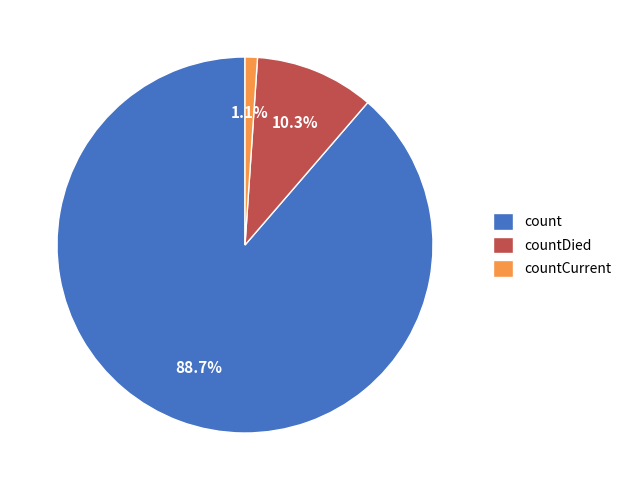

Is there any slice that represents more than half of the pie?

Yes